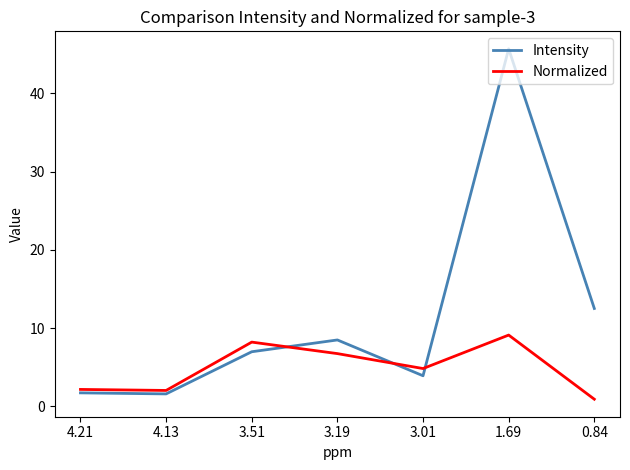

List the series in order of their peak value, lowest first.

Normalized, Intensity